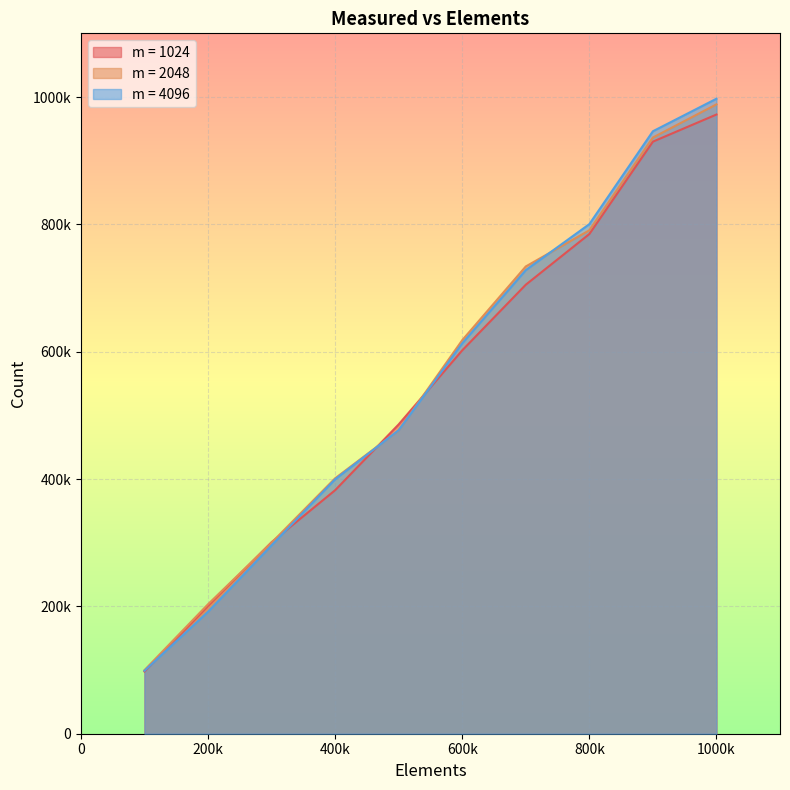

How many lines are shown in the chart?

3